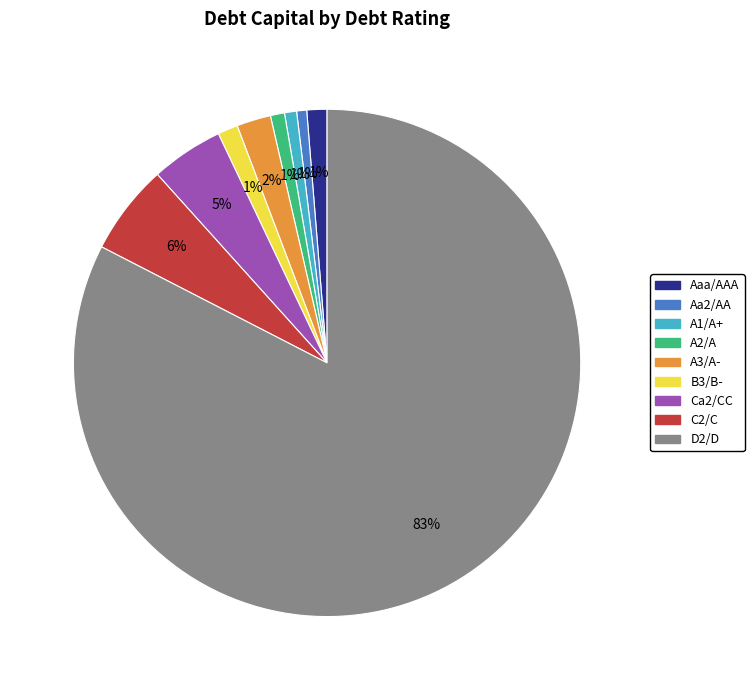

What percentage is the A2/A slice, to the nearest percent?

1%